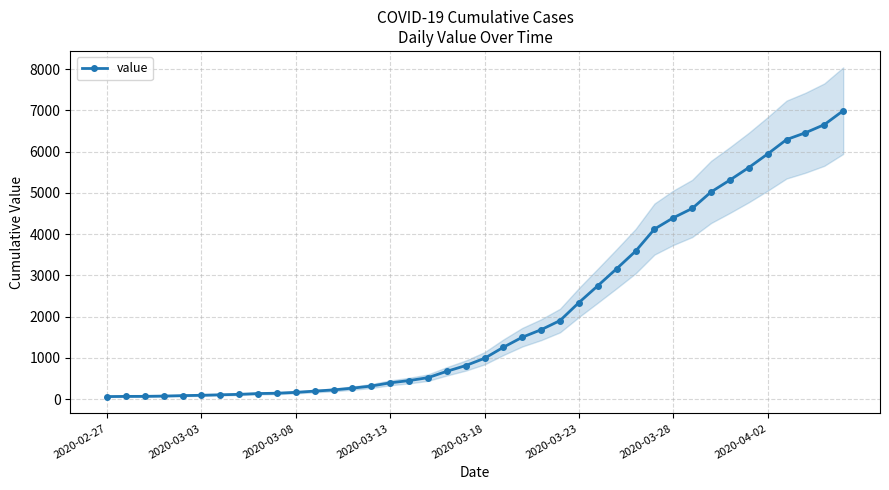

What is the highest value of the value series?

6994